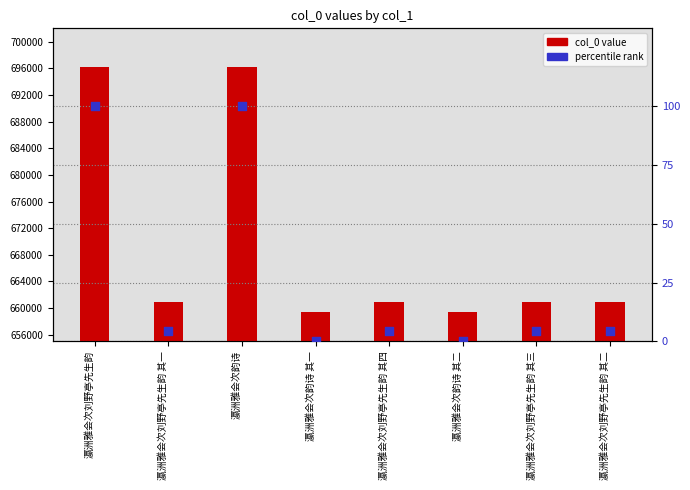

At how many categories does at least one series exceed 327376?

8